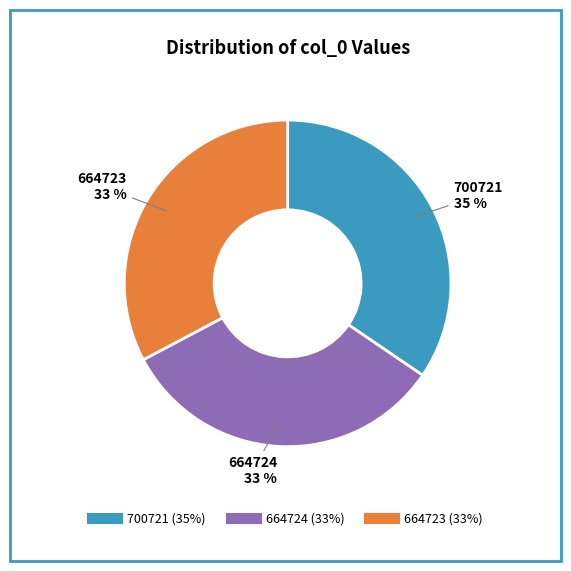

What is the ratio of the value at 700721 to the value at 664724?

1.1